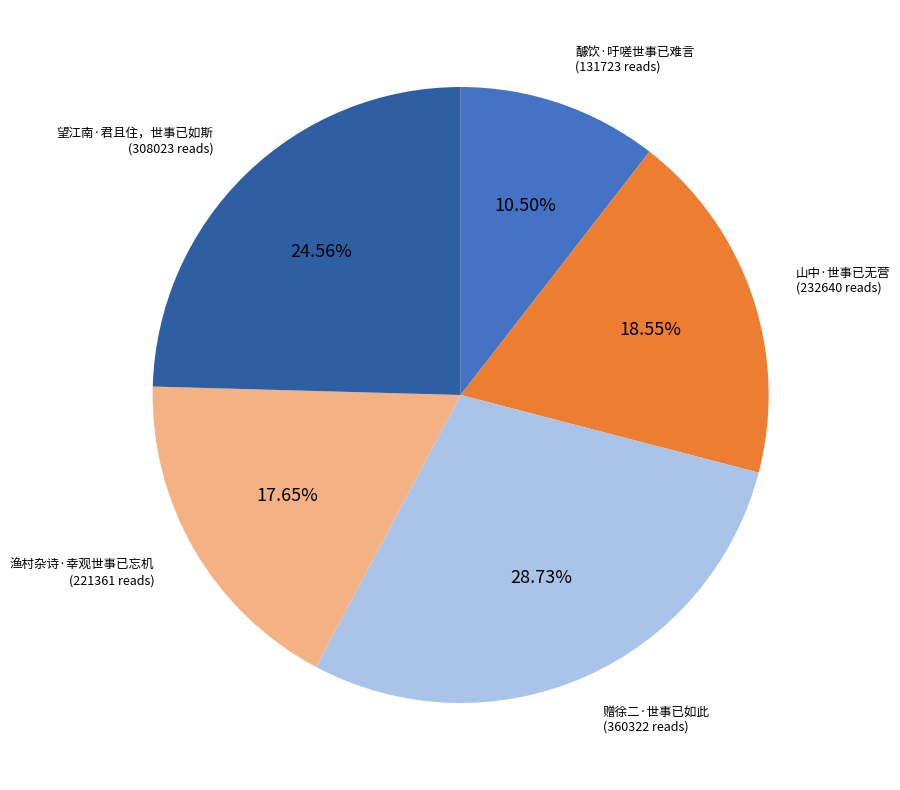

Is it true that 山中·世事已无营 is 8% of the pie?

False